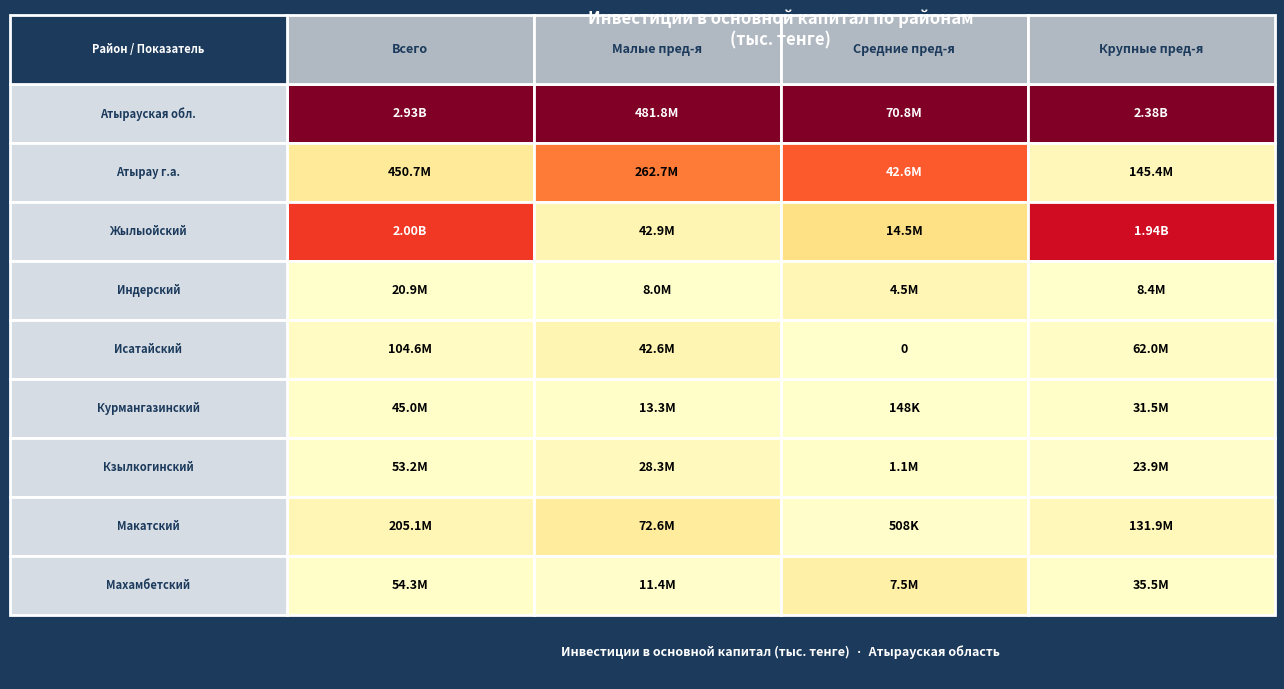

What is the difference between the highest and lowest values at 2?

70828300